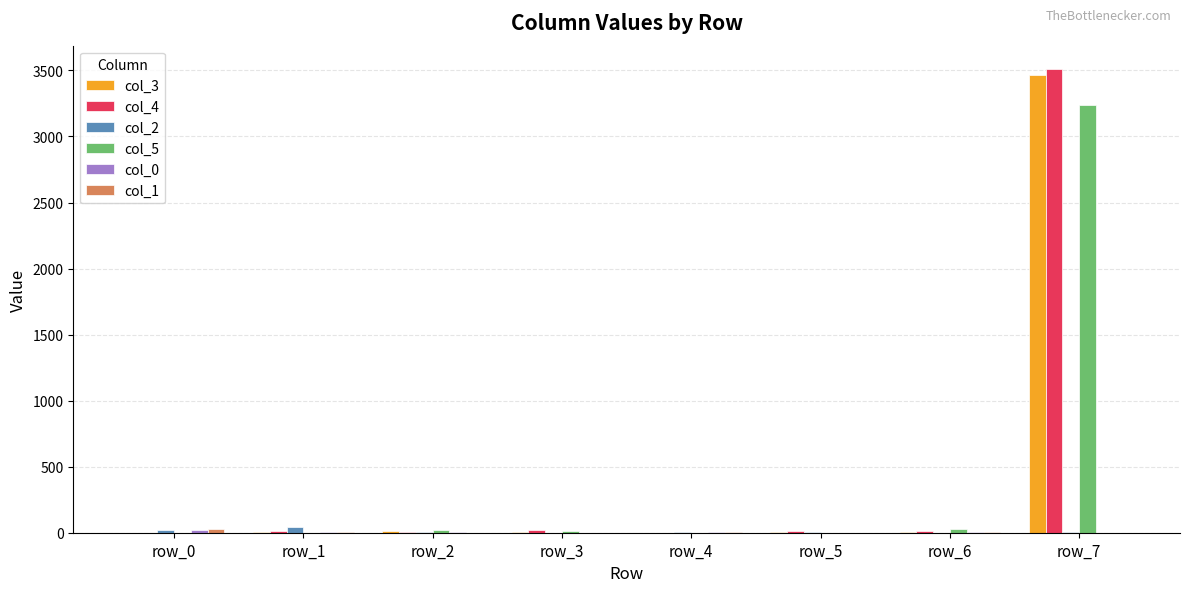

Does the chart contain stacked bars?

No